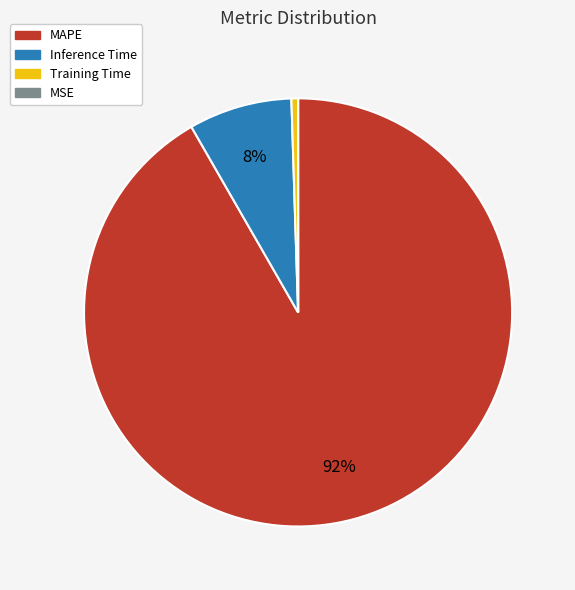

To the nearest percent, what is the difference between the largest and smallest slice percentages?

92%